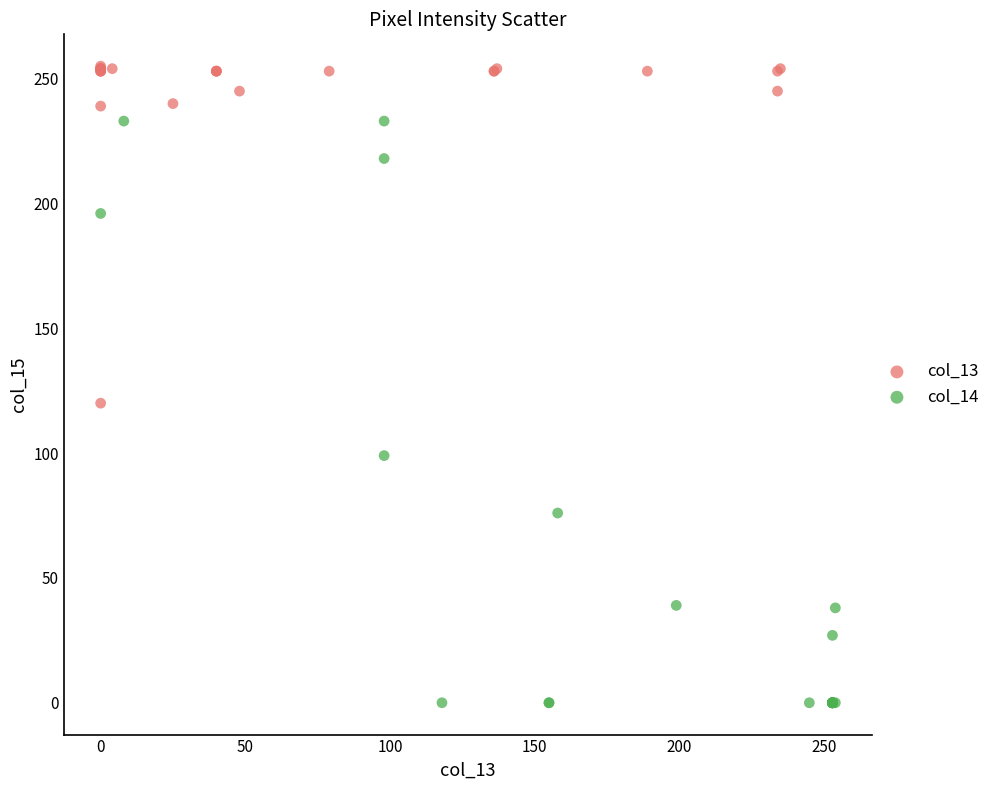

Which series has the largest Y range (max minus min)?

col_14